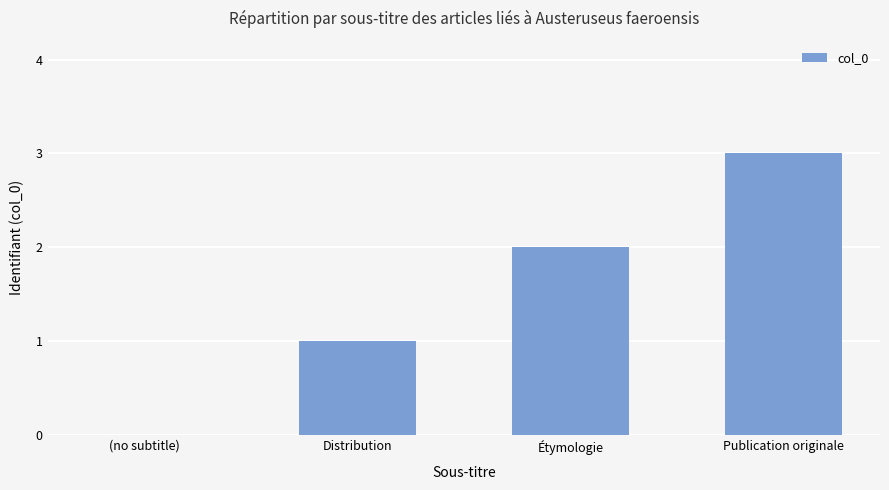

True or false: the data shows 1 at (no subtitle).

False